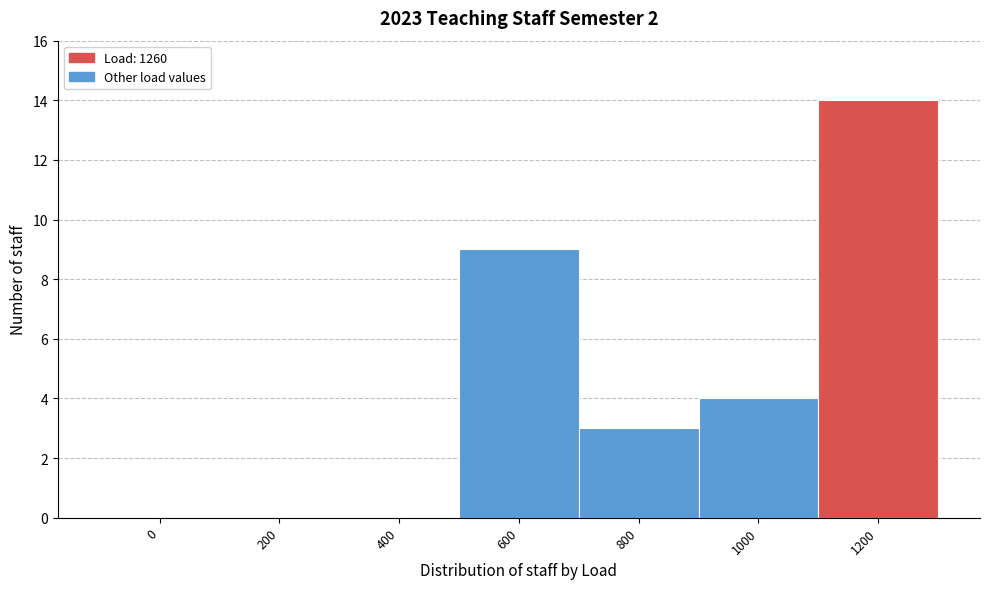

Reading right to left, list all the values displayed in this chart.

1200=14	1000=4	800=3	600=9	400=0	200=0	0=0